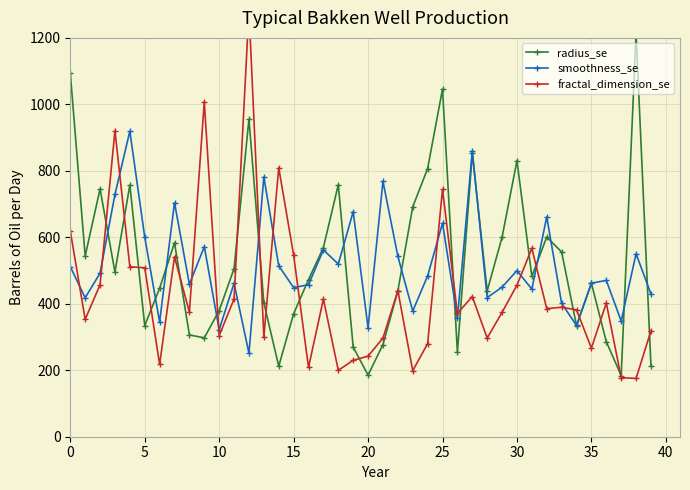

What is the label of the 25th point from the left?

24